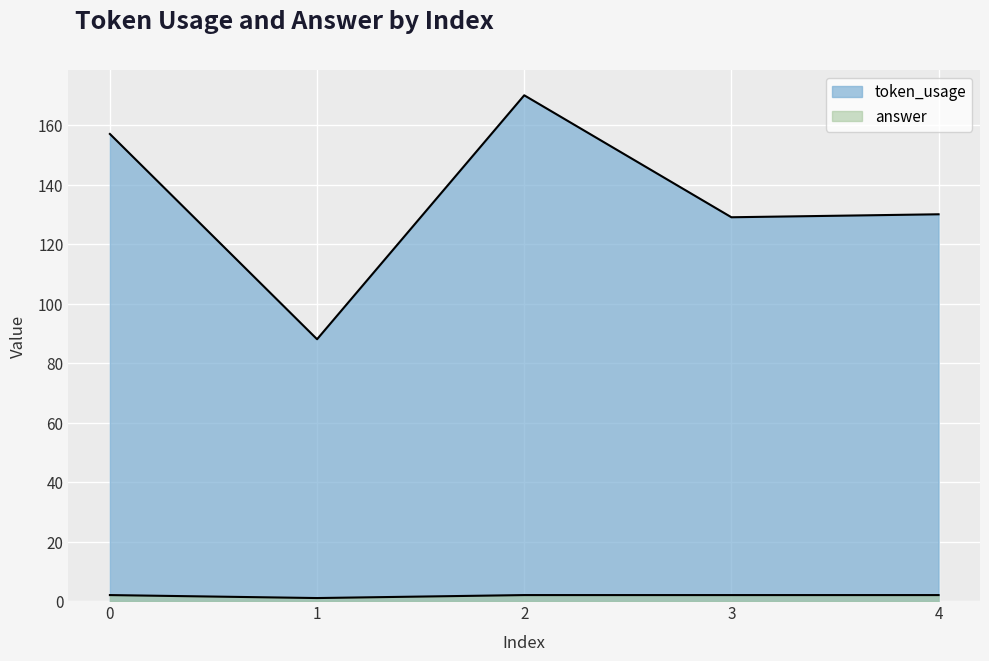

At which label does token_usage reach its minimum?

1